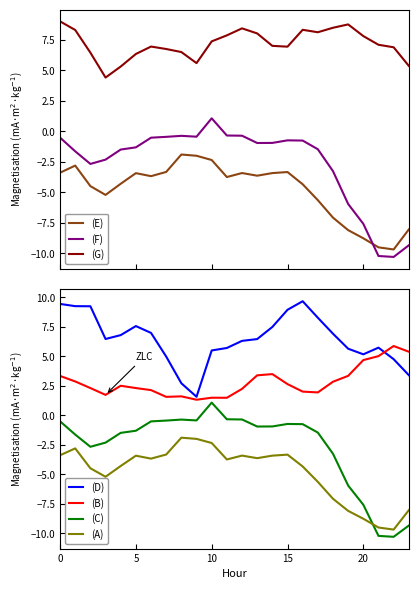

Reading left to right, extract all data points from this chart.

ATT8: 3.3	2.9	2.3	1.7	2.5	2.3	2.1	1.6	1.6	1.3	1.5	1.5	2.2	3.4	3.5	2.6	2.0	1.9	2.8	3.3	4.7	5.0	5.9	5.4
ATT9: 9.4	9.2	9.2	6.5	6.8	7.5	7.0	5.0	2.7	1.6	5.5	5.7	6.3	6.4	7.5	8.9	9.7	8.3	6.9	5.6	5.2	5.7	4.7	3.4
ATT10: -3.4	-2.8	-4.5	-5.2	-4.3	-3.4	-3.7	-3.3	-1.9	-2.0	-2.4	-3.7	-3.4	-3.6	-3.4	-3.3	-4.3	-5.6	-7.1	-8.1	-8.8	-9.5	-9.7	-8.0
ATT11: 9.0	8.3	6.4	4.4	5.3	6.3	6.9	6.7	6.5	5.6	7.4	7.9	8.4	8.0	7.0	6.9	8.3	8.1	8.5	8.8	7.8	7.1	6.9	5.4
ATT12: -0.5	-1.6	-2.7	-2.3	-1.5	-1.3	-0.5	-0.5	-0.4	-0.4	1.1	-0.3	-0.4	-1.0	-1.0	-0.7	-0.8	-1.5	-3.3	-6.0	-7.6	-10.2	-10.3	-9.3